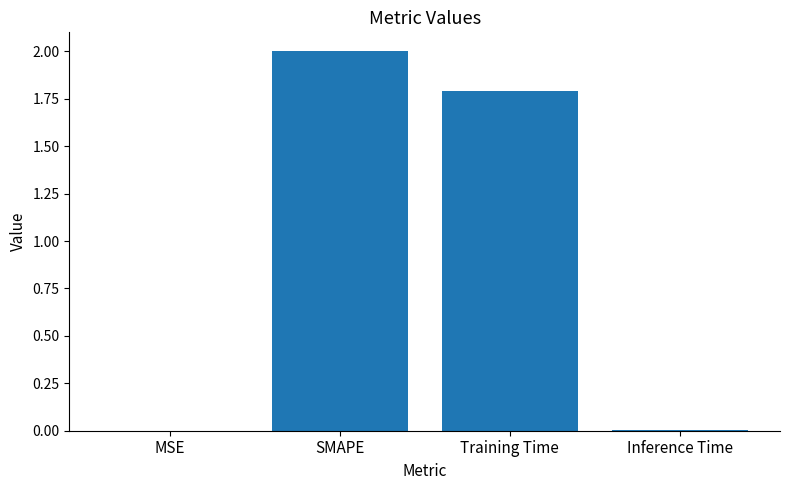

Where is the data nearest to the value 1?

Training Time